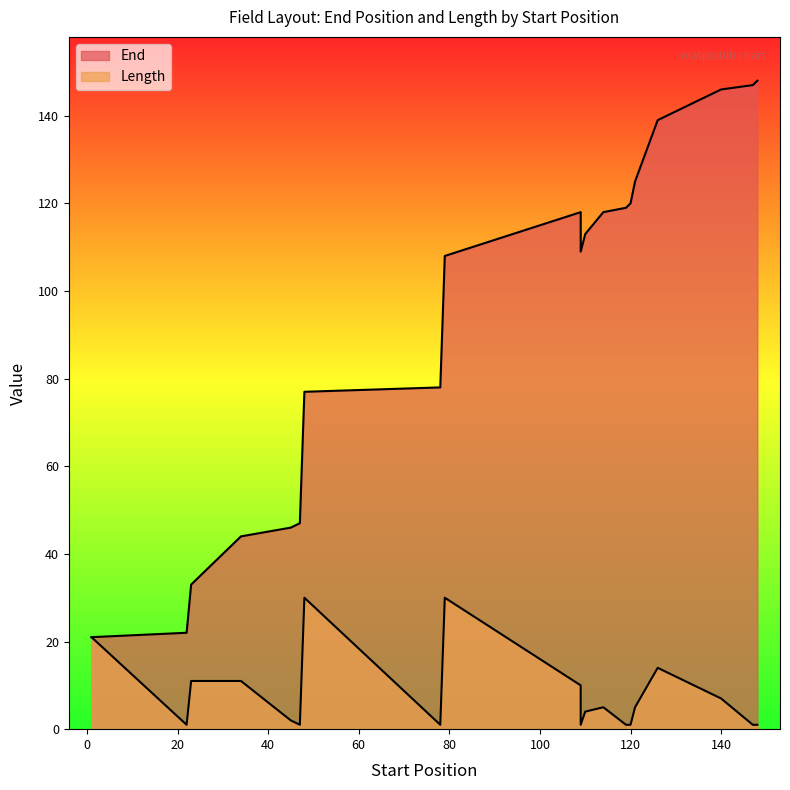

Is it true that End equals 31 at 79?

False